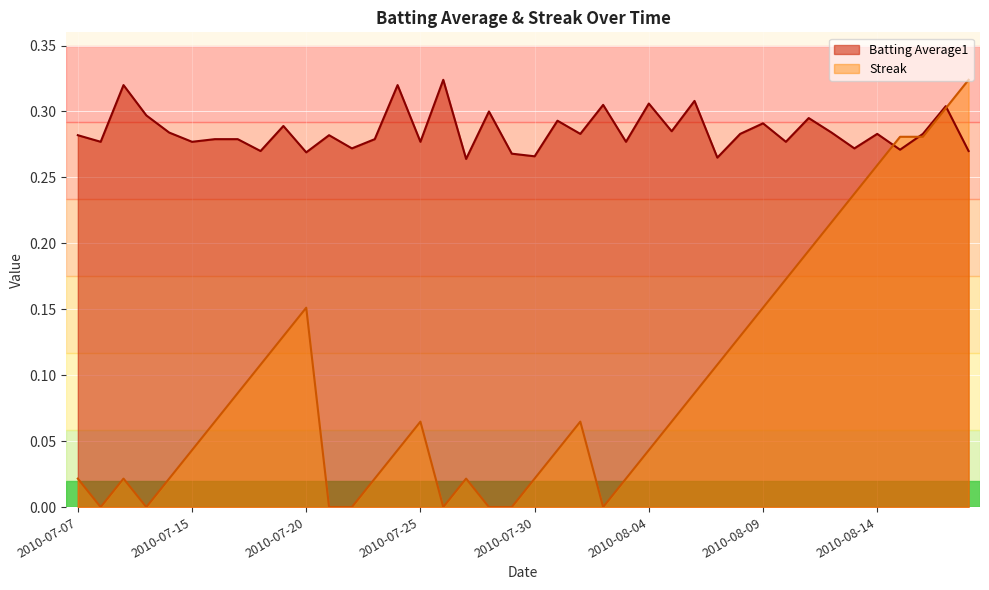

Which category has the highest value in the Streak series?

2010-08-18